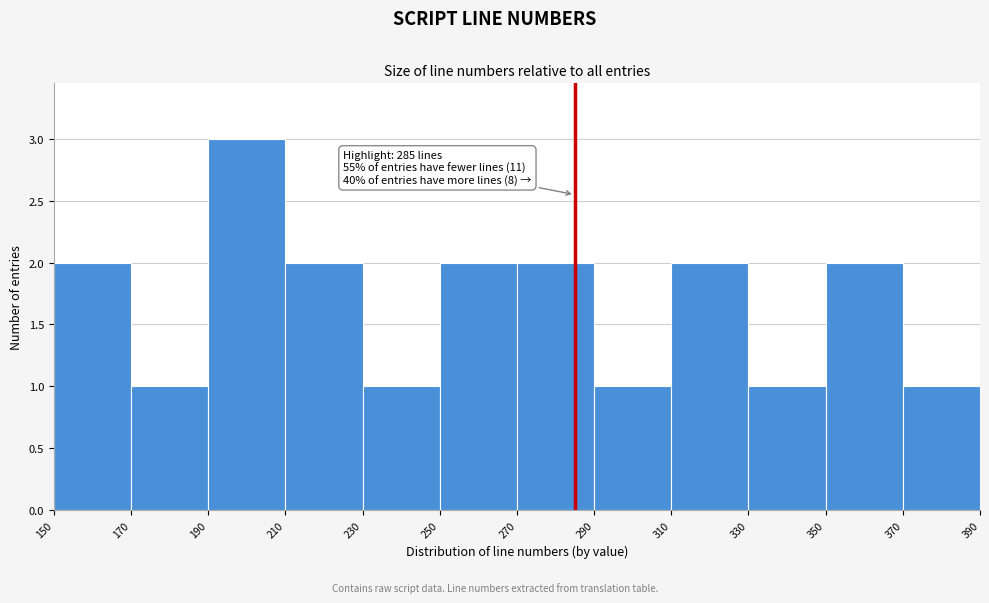

Over which range of the x-axis is the bar tallest?

190 to 210